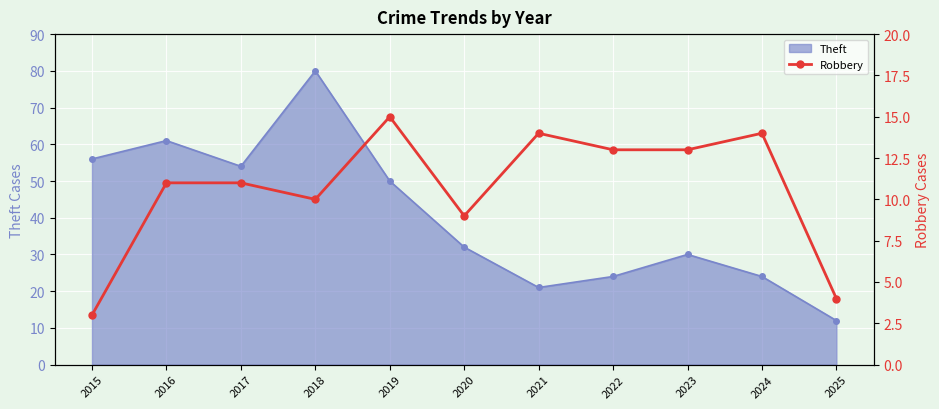

The chart shows a value of 13 at 2023. True or false?

True